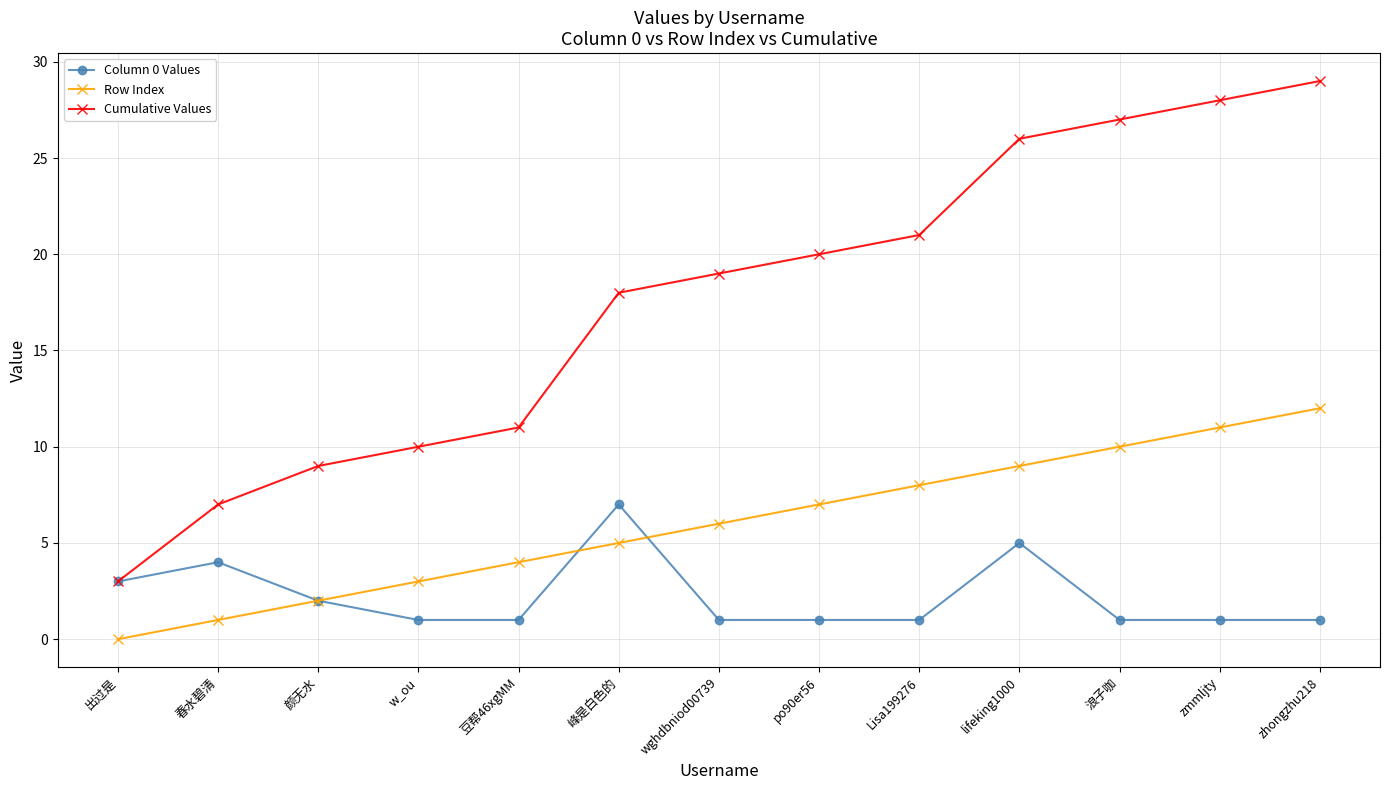

Which category has the lowest value in the Cumulative Values series?

出过是